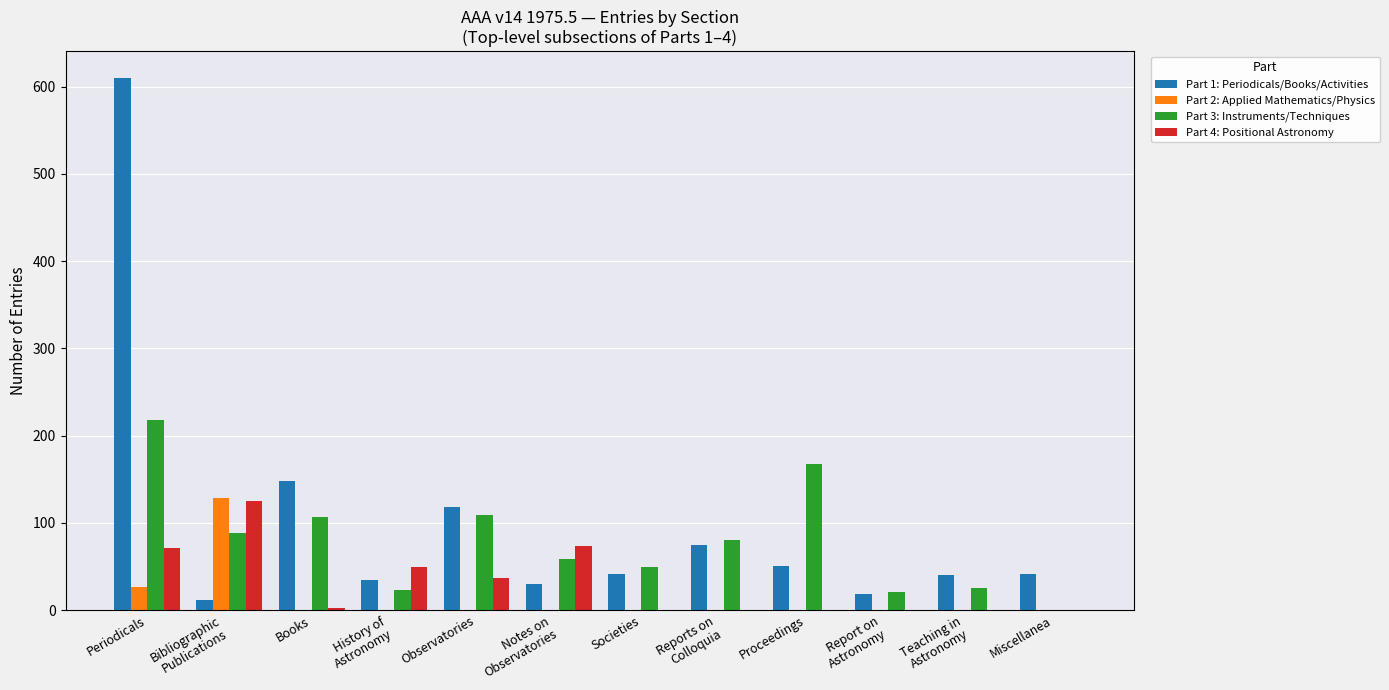

At which category is the sum across all series the highest?

Periodicals